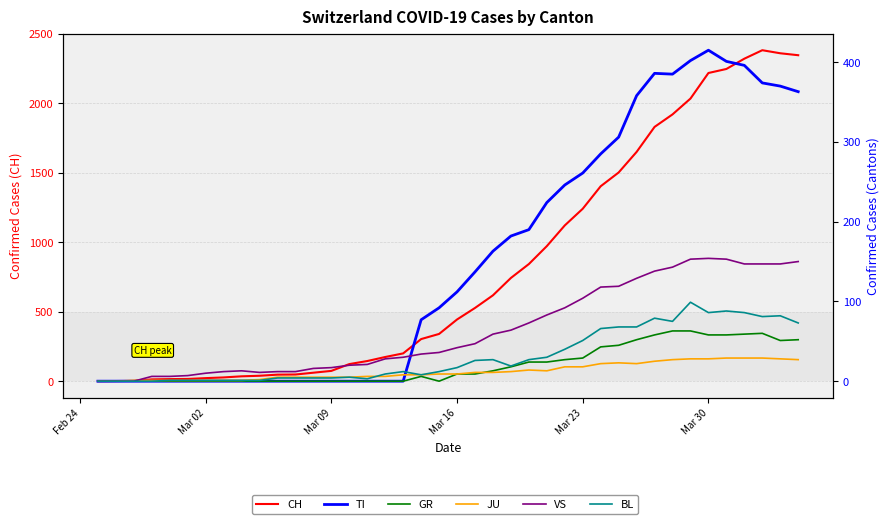

How many values in the BL series exceed 17?

19